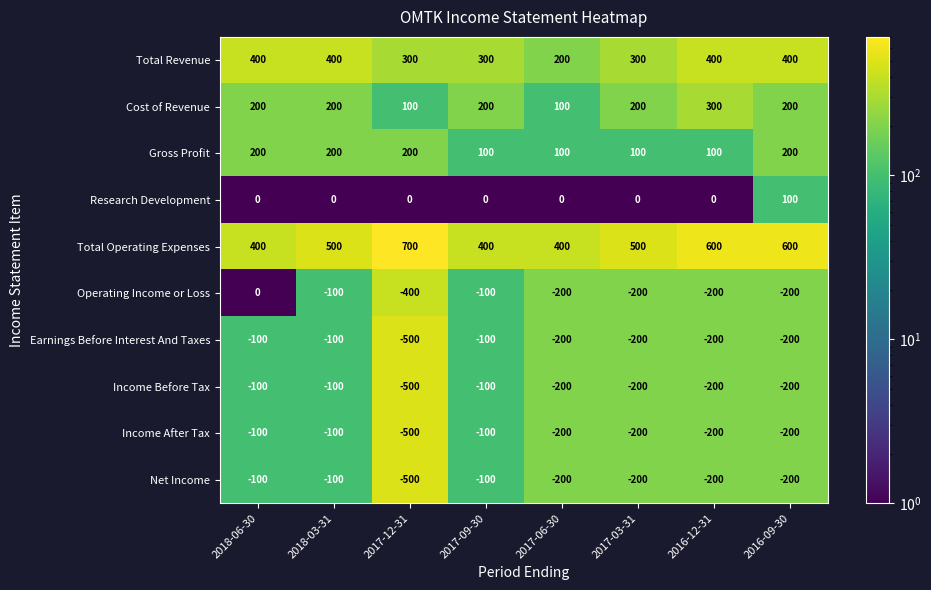

The Total Revenue series shows 110 at 2017-06-30. True or false?

False